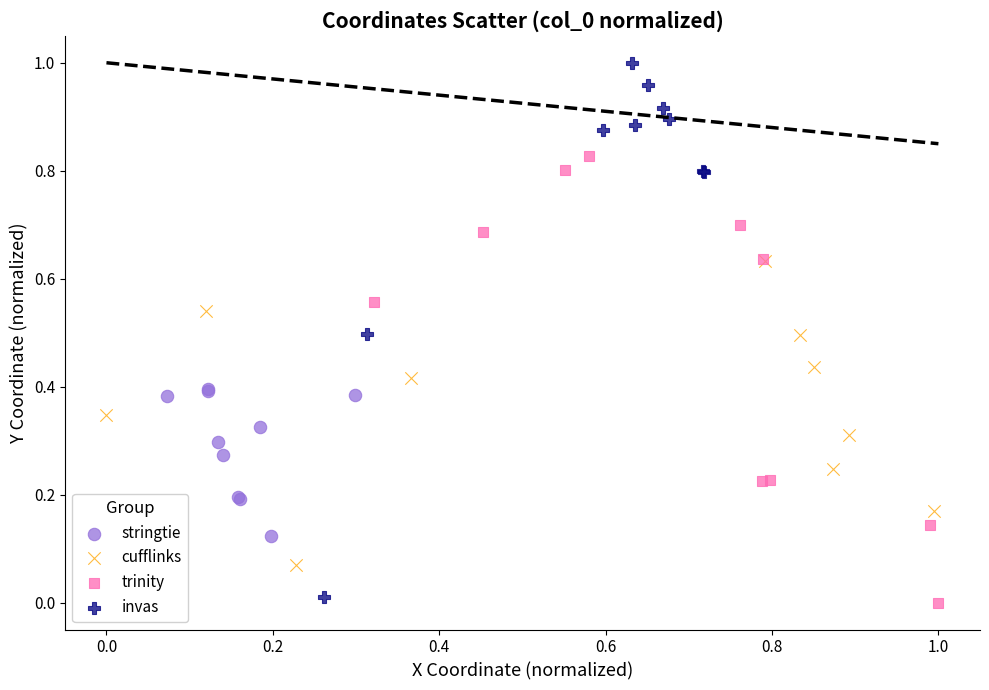

Which series has the widest spread of Y values?

invas